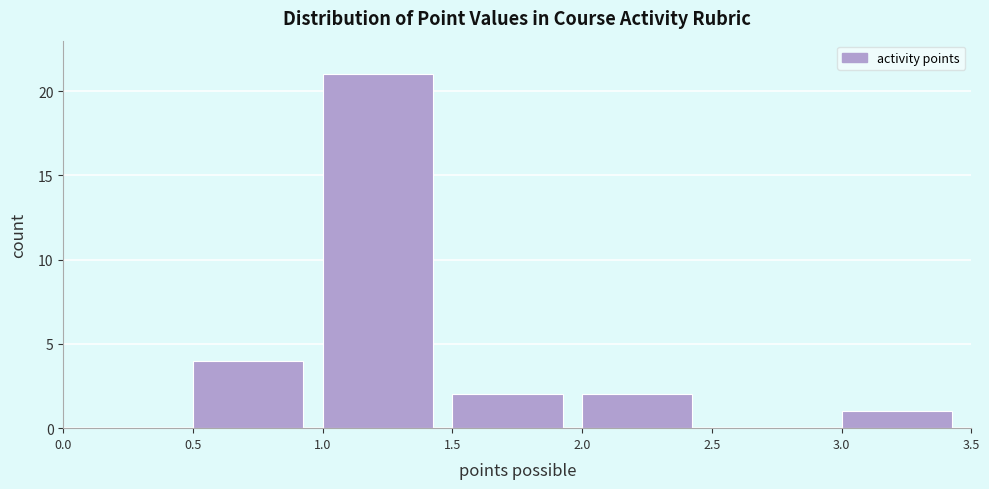

Reading left to right, transcribe this chart: for each bar, give the range it covers on the x-axis and its height. The values are not printed on the chart, so give them approximately, as read against the axis.

0.0 to 0.5: 0
0.5 to 1.0: 4
1.0 to 1.5: 21
1.5 to 2.0: 2
2.0 to 2.5: 2
2.5 to 3.0: 0
3.0 to 3.5: 1